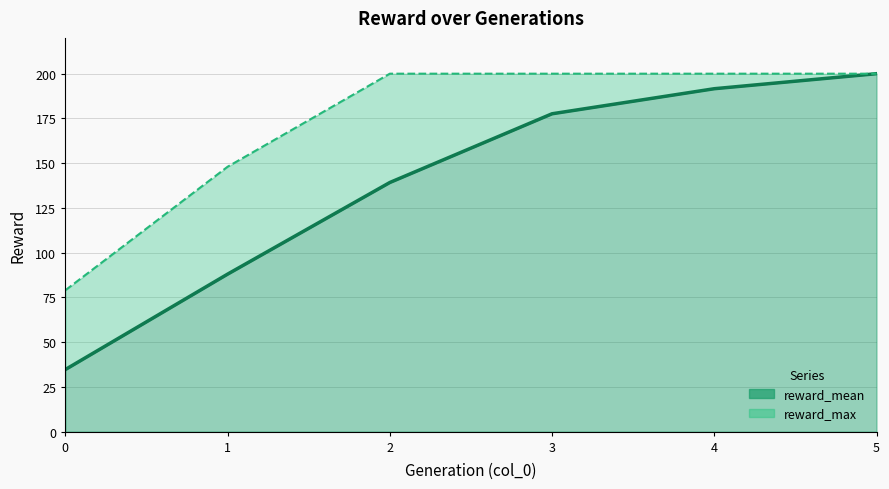

Which series has the largest total across all categories?

max line